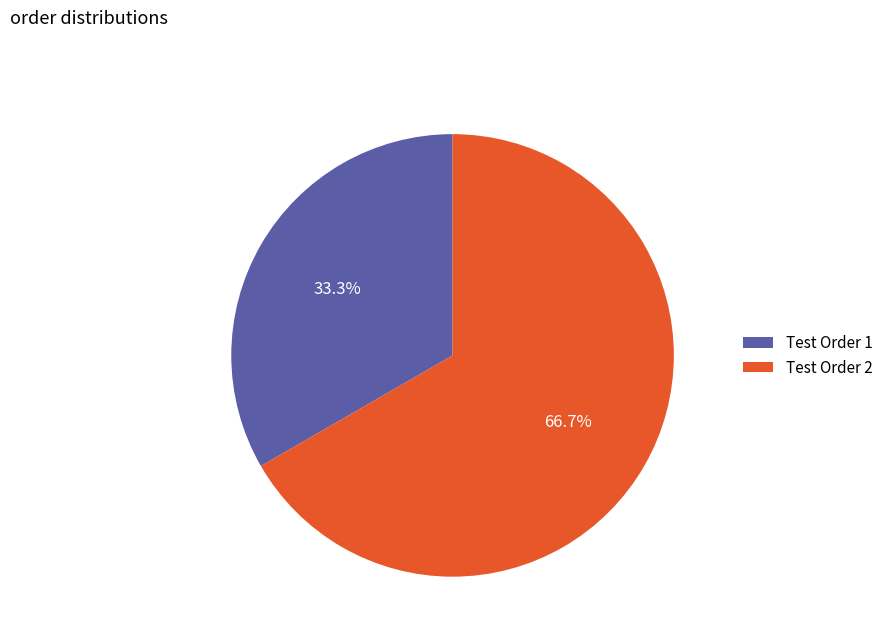

How many slices are in this pie chart?

2